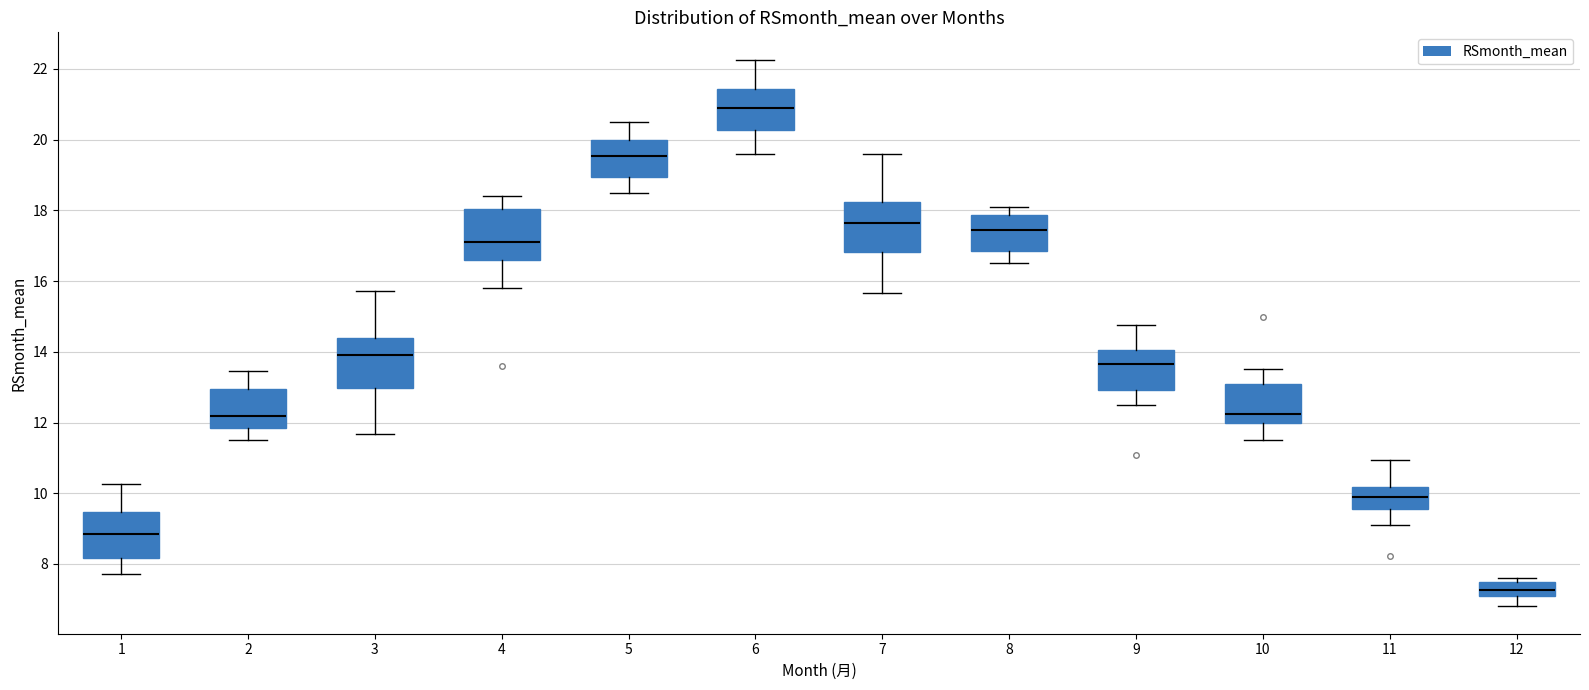

Reading left to right, transcribe this box plot: for each box, give where its median line is, the range the box spans, and where its two whiskers end, as read against the y-axis. The values are not printed on the chart, so give them approximately, as read against the axis.

1: median 8.8, box 8.2 to 9.4, whiskers 7.8 to 10.2
2: median 12.2, box 11.8 to 13.0, whiskers 11.6 to 13.4
3: median 14.0, box 13.0 to 14.4, whiskers 11.6 to 15.8
4: median 17.2, box 16.6 to 18.0, whiskers 15.8 to 18.4
5: median 19.6, box 19.0 to 20.0, whiskers 18.6 to 20.6
6: median 21.0, box 20.2 to 21.4, whiskers 19.6 to 22.2
7: median 17.6, box 16.8 to 18.2, whiskers 15.6 to 19.6
8: median 17.4, box 16.8 to 17.8, whiskers 16.6 to 18.2
9: median 13.6, box 13.0 to 14.0, whiskers 12.6 to 14.8
10: median 12.2, box 12.0 to 13.2, whiskers 11.6 to 13.6
11: median 10.0, box 9.6 to 10.2, whiskers 9.2 to 11.0
12: median 7.2, box 7.0 to 7.4, whiskers 6.8 to 7.6